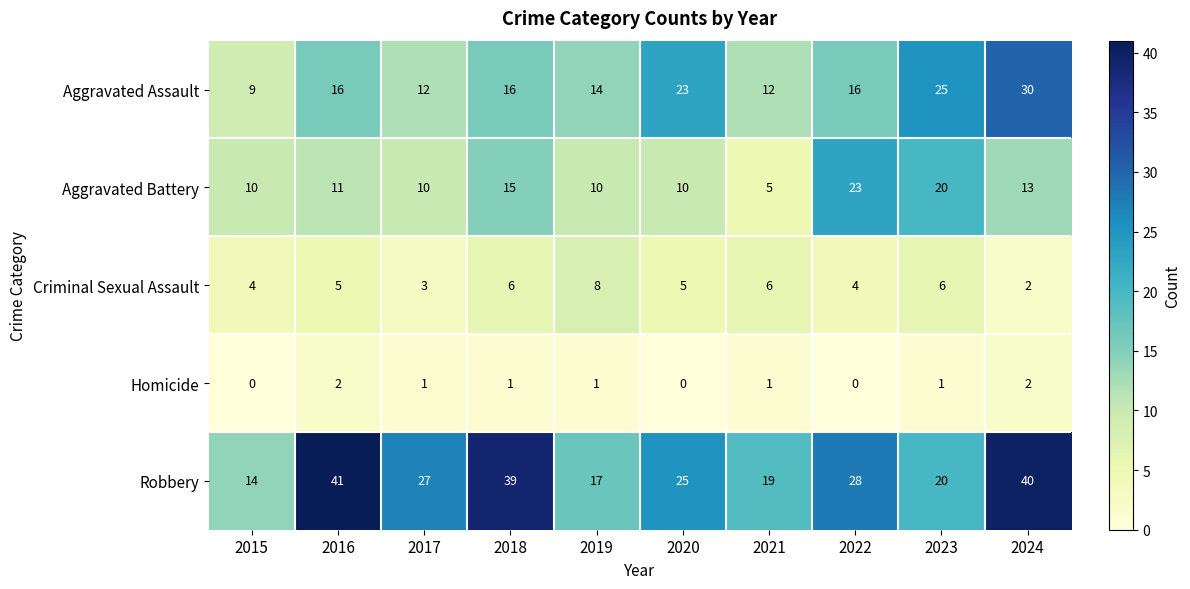

Rank the series by their average value, from highest to lowest.

Robbery, Aggravated Assault, Aggravated Battery, Criminal Sexual Assault, Homicide